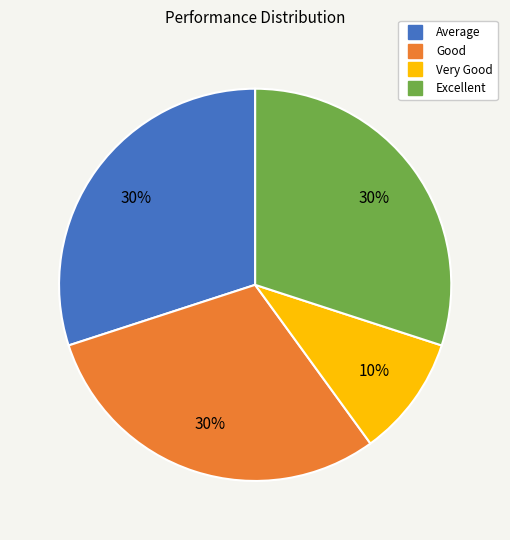

What percentage is the Good slice, to the nearest percent?

30%